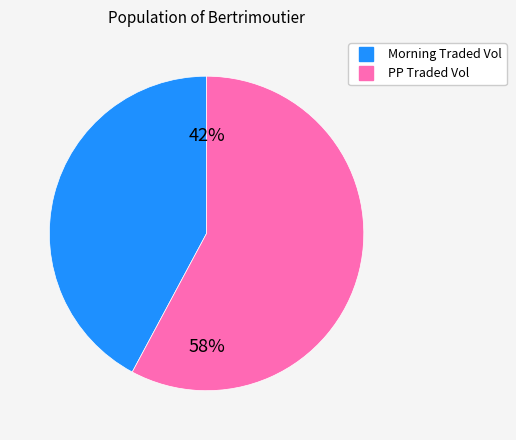

Does any single category account for the majority?

Yes